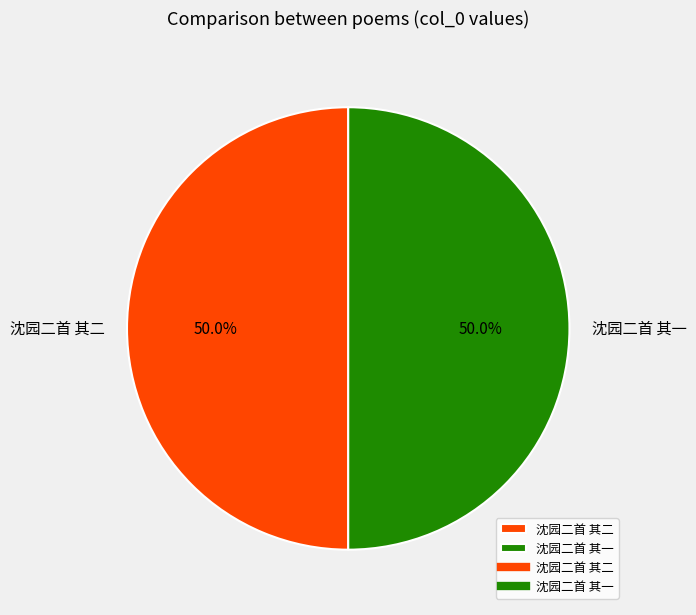

To the nearest percent, what percentage of the pie is 沈园二首 其二?

50%